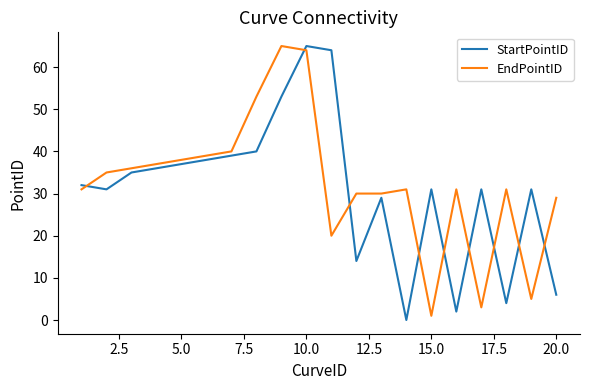

What is the difference between the maximum and minimum values in the EndPointID series?

64